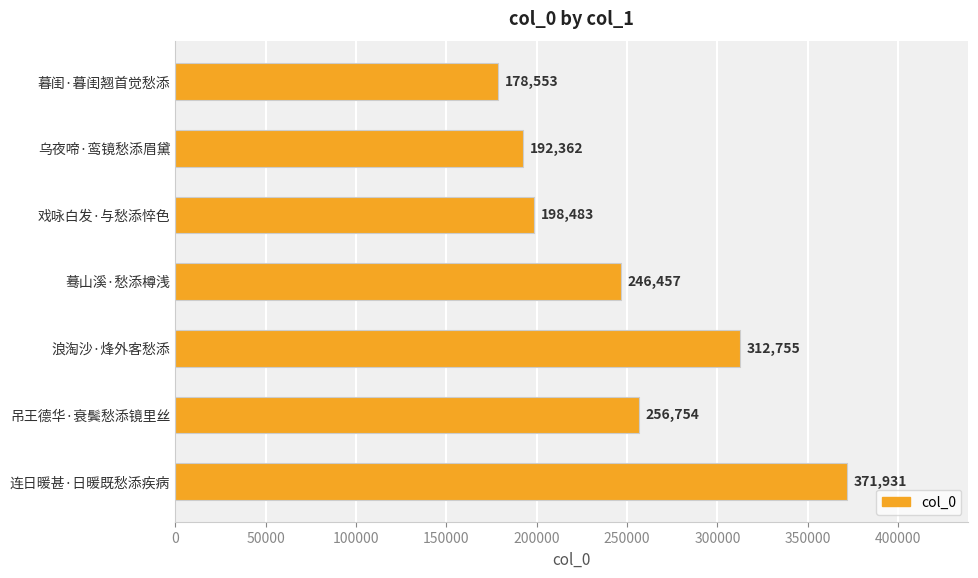

What is the sum of all values?

1757295